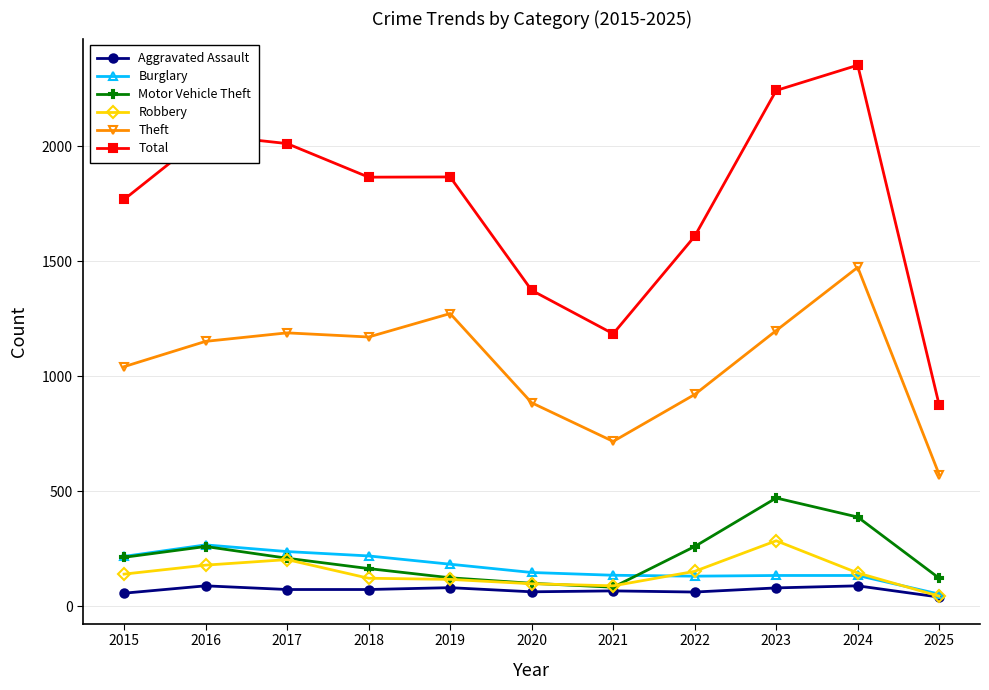

What is the difference between the highest and lowest values at 2020?

1311